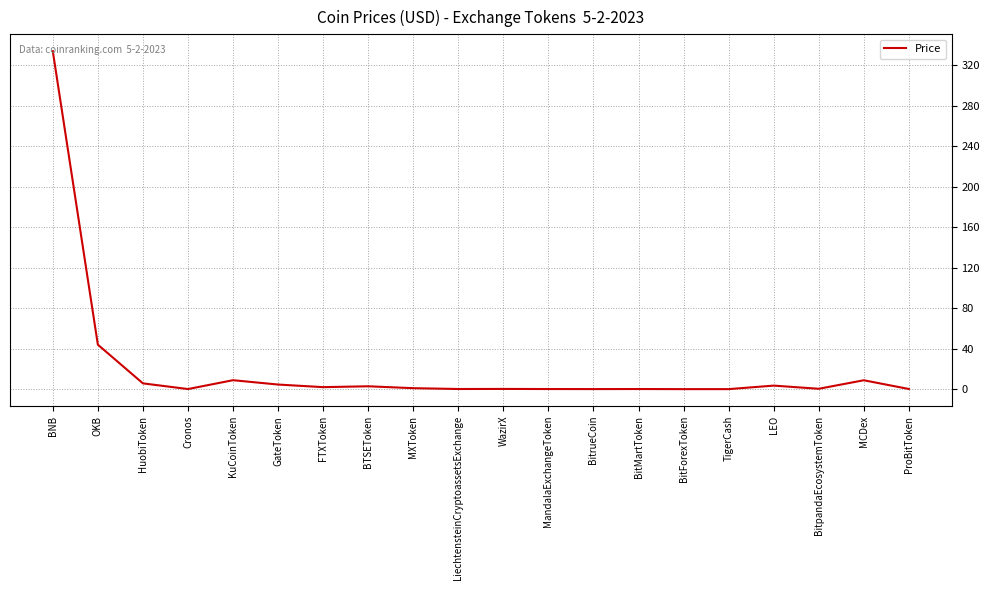

What value does the data have at OKB?

43.9